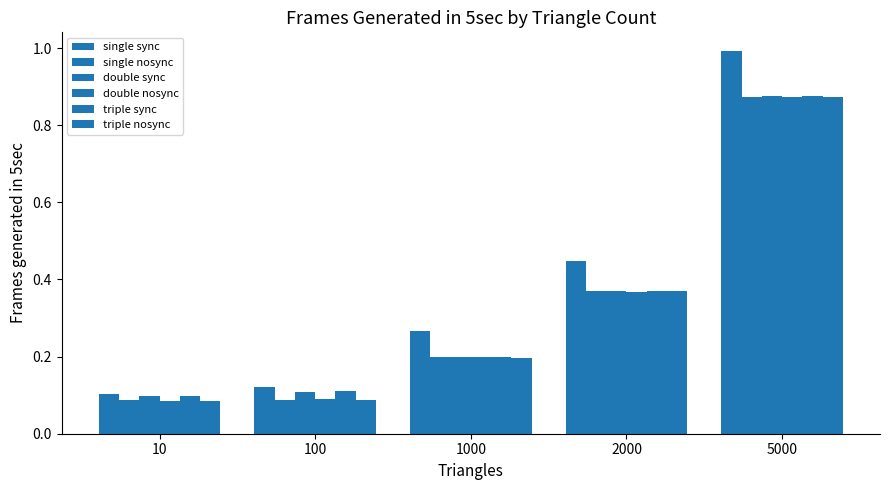

How many bars are there in each group?

6